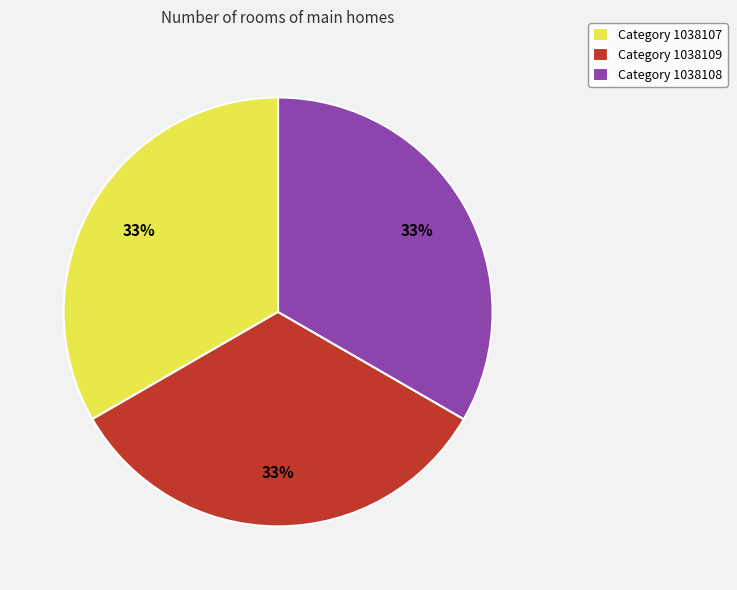

Does any single category account for the majority?

No